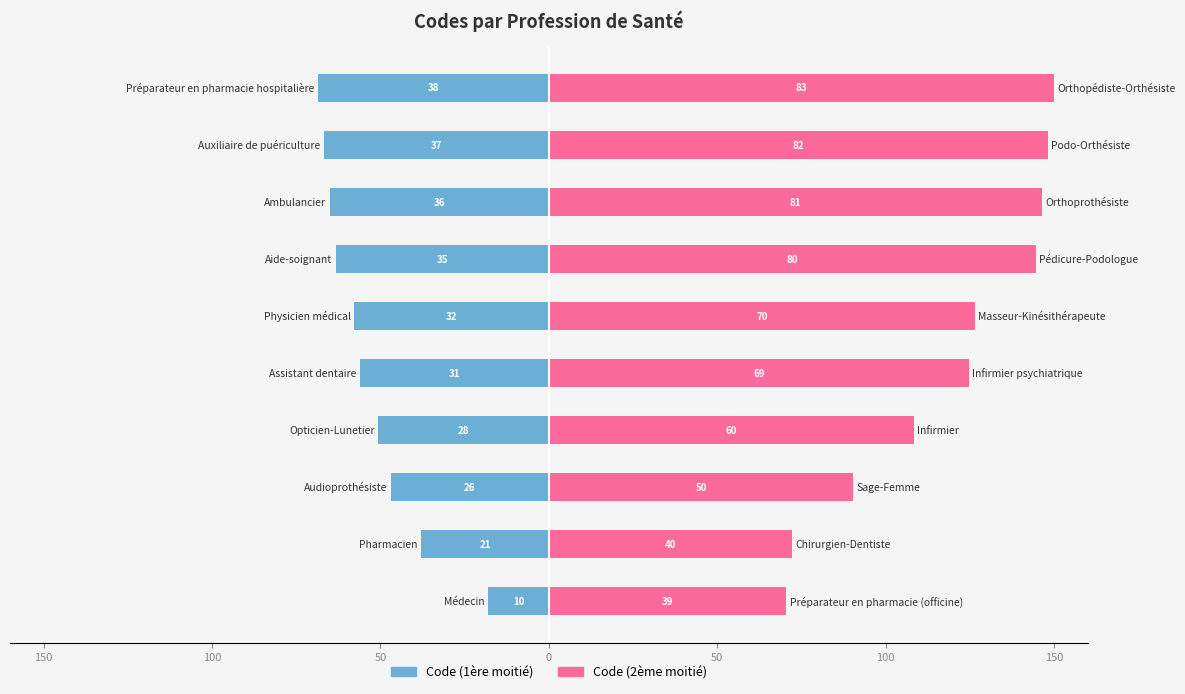

List the series in order of their peak value, highest first.

Code (2nd half), Code (1st half)